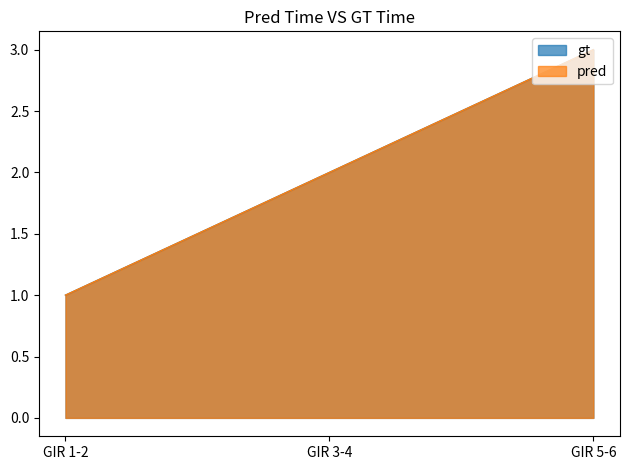

What position from the right is GIR 3-4?

2